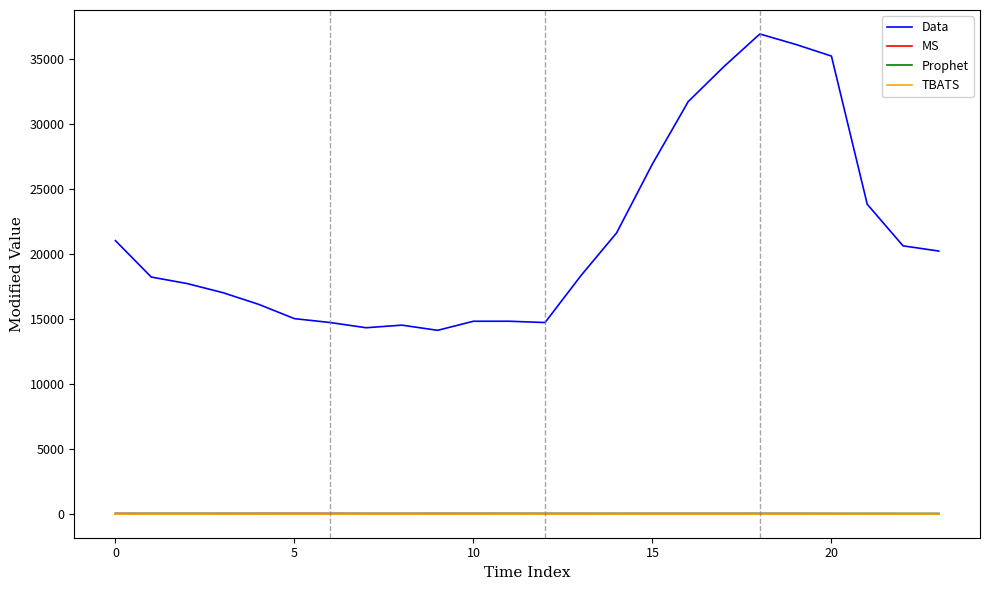

Which series has the largest range (max minus min)?

Data